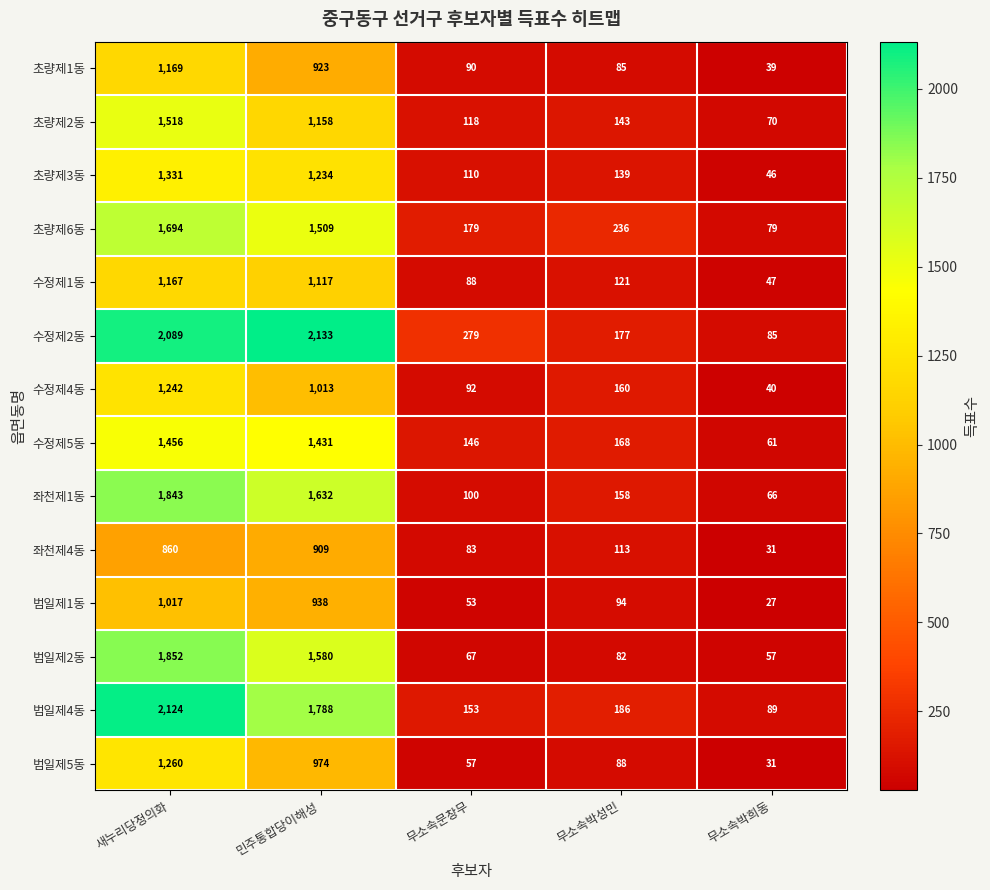

Rank the series at 무소속박성민 from lowest to highest value.

범일제2동, 초량제1동, 범일제5동, 범일제1동, 좌천제4동, 수정제1동, 초량제3동, 초량제2동, 좌천제1동, 수정제4동, 수정제5동, 수정제2동, 범일제4동, 초량제6동